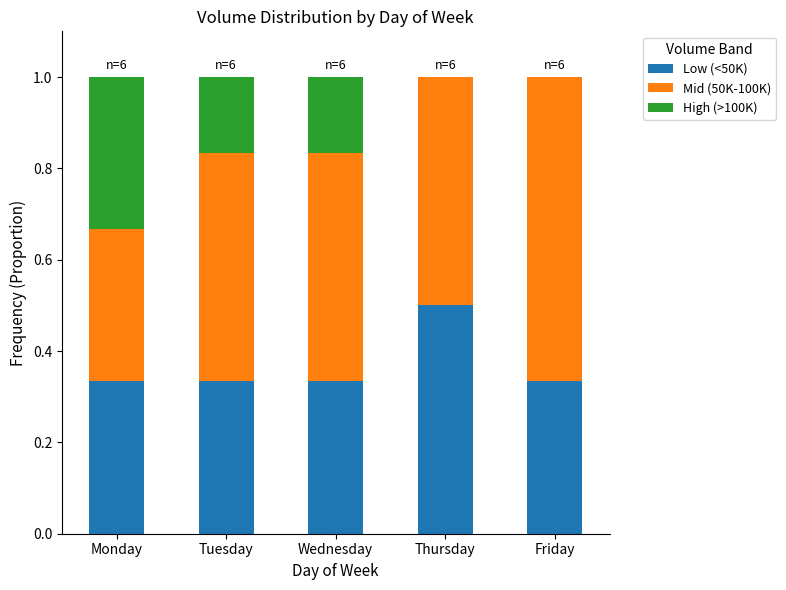

Which category has the highest value in the Low (<50K) series?

Thursday